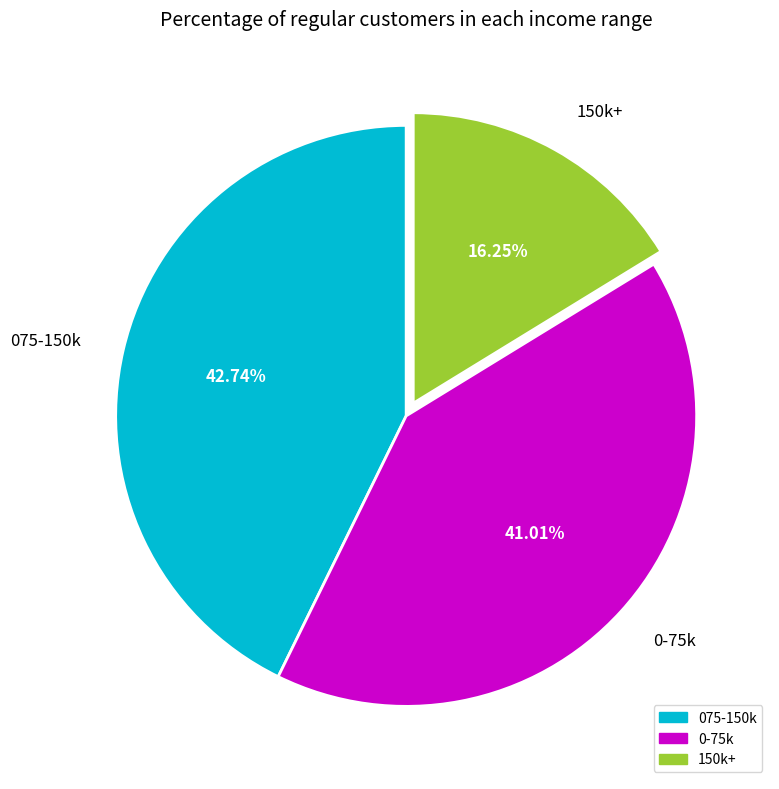

Combined, do 075-150k and 0-75k account for over 50%?

Yes